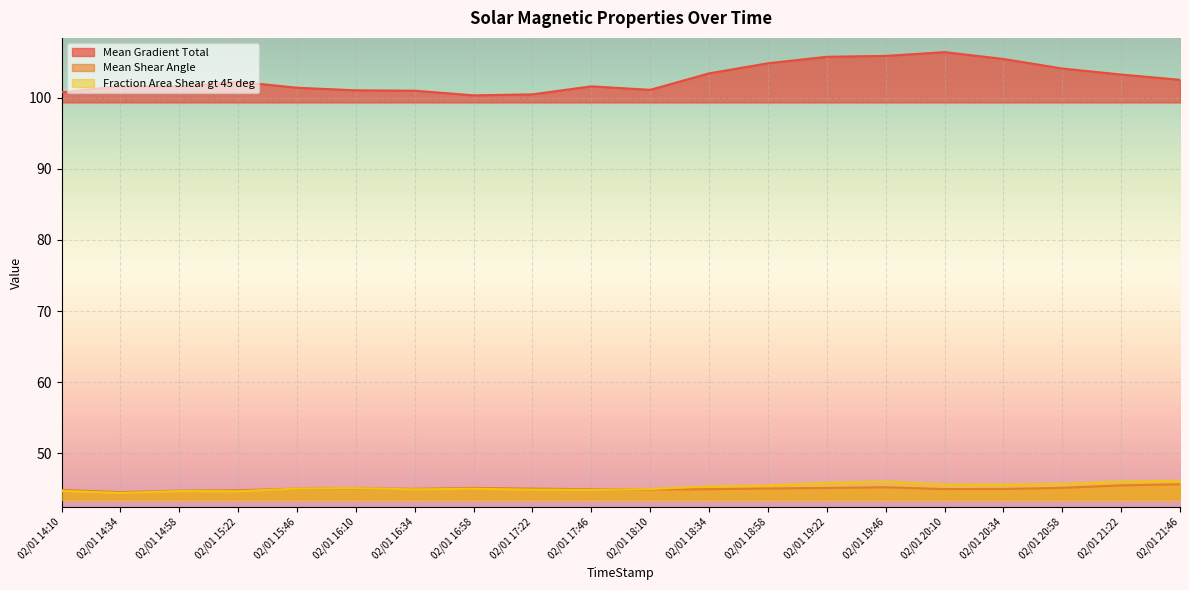

What is the label of the 20th point from the right?

02/01 14:10